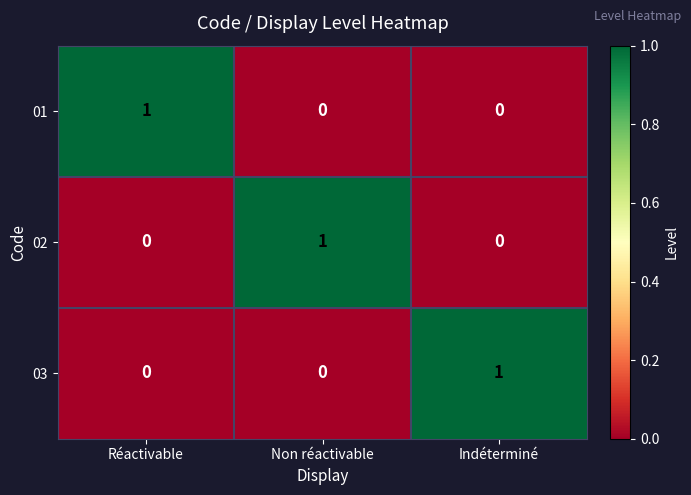

Is the value of 01 at Non réactivable greater than the value of 02 at Non réactivable?

No